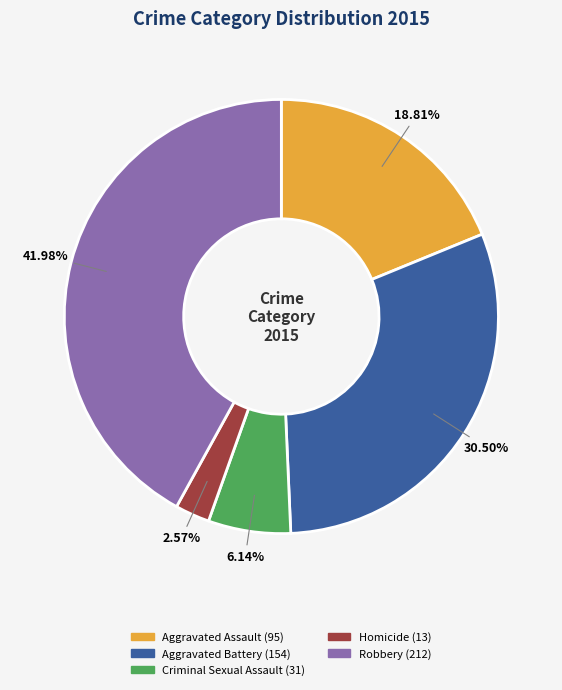

Do Aggravated Assault and Robbery together represent more than half of the pie?

Yes